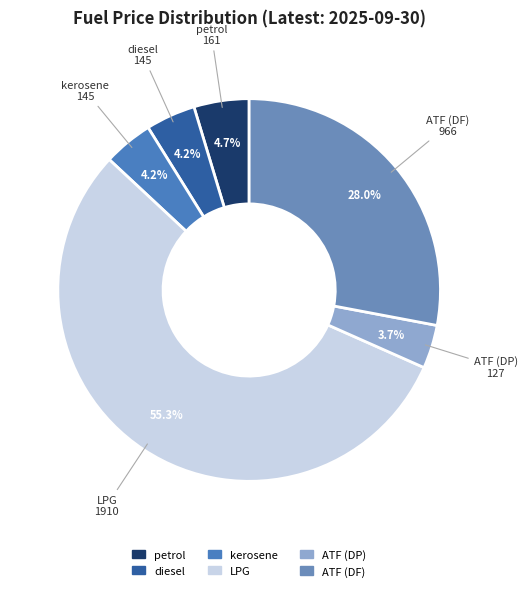

Does ATF (DP) represent more than half of the total?

No